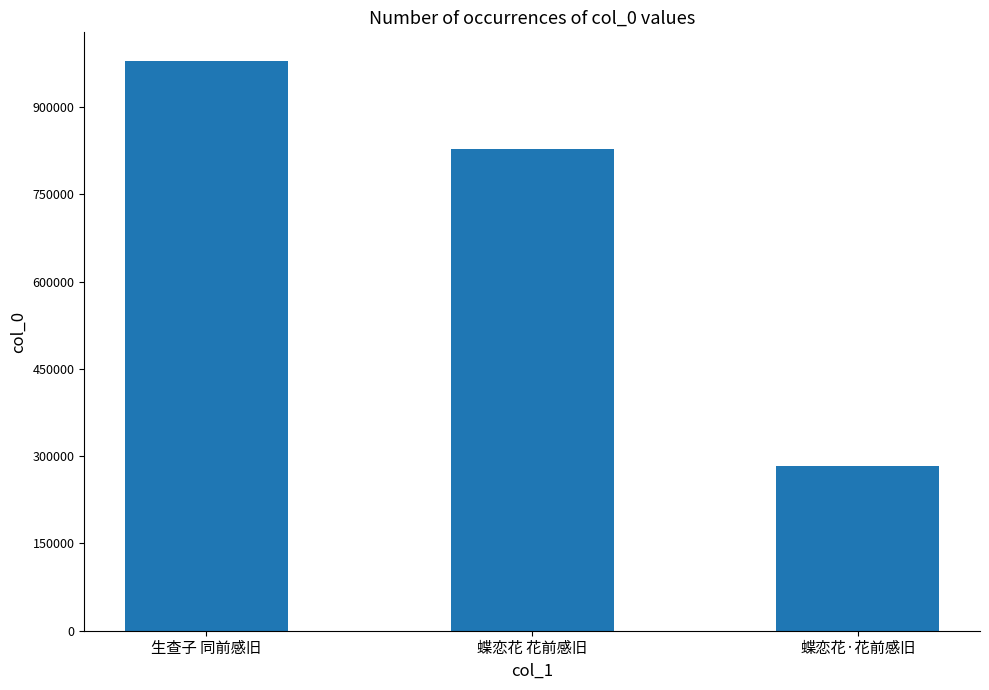

What is the label of the 2nd bar from the left?

蝶恋花 花前感旧